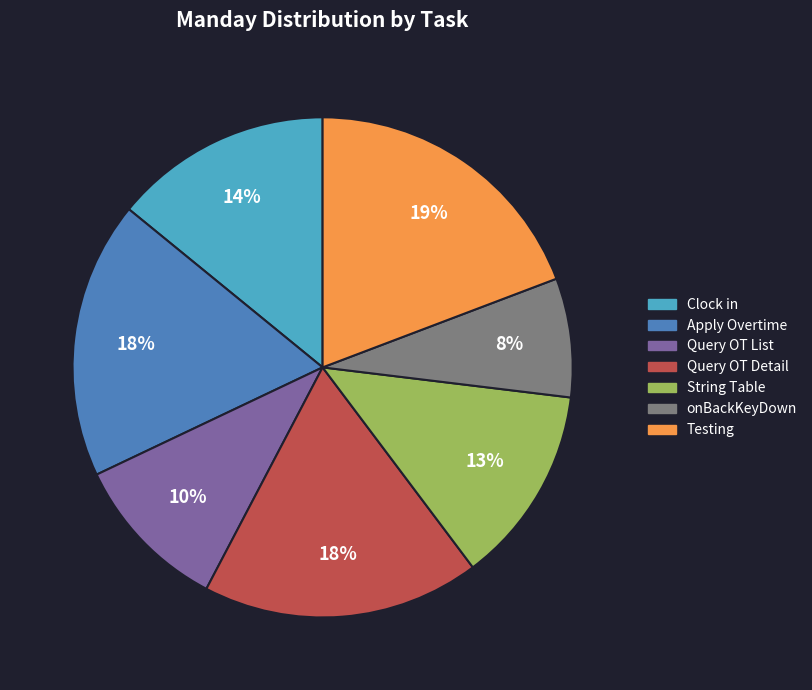

Is there any slice that represents more than half of the pie?

No